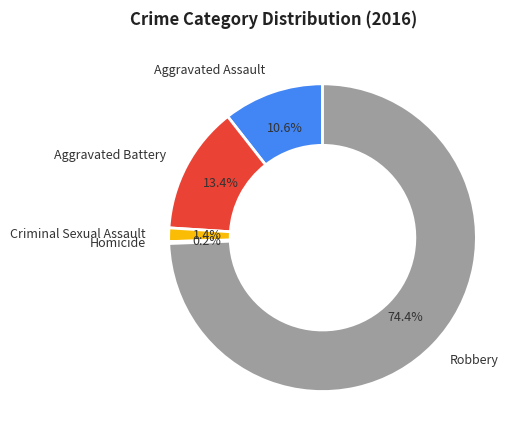

Which slice is the largest?

Robbery